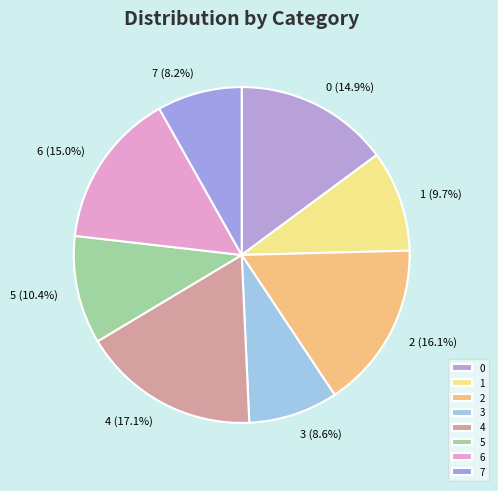

Combined, do 5 and 2 account for over 50%?

No